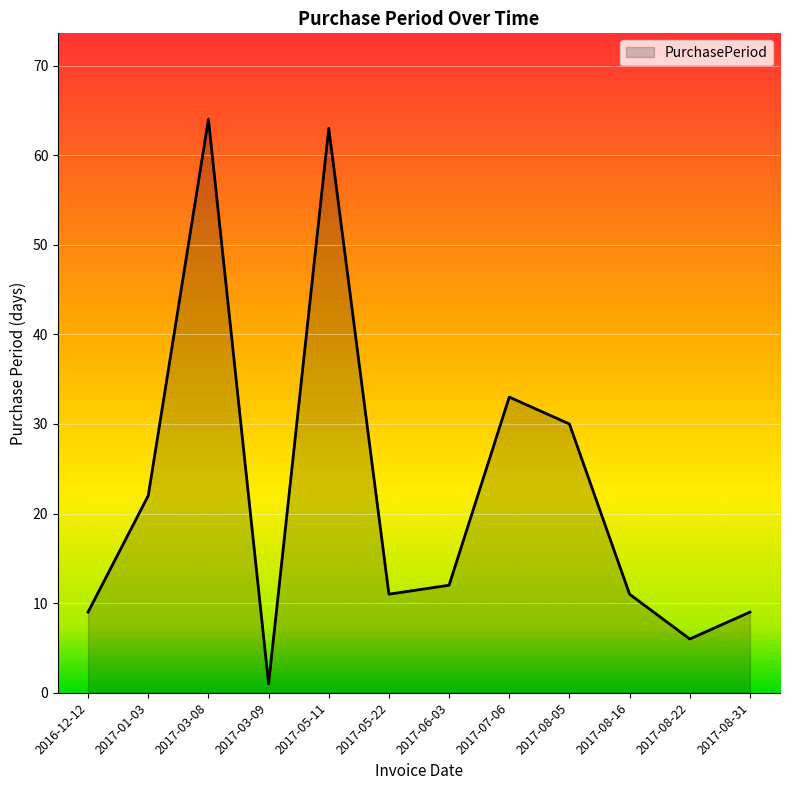

What is the maximum value shown in the chart?

64